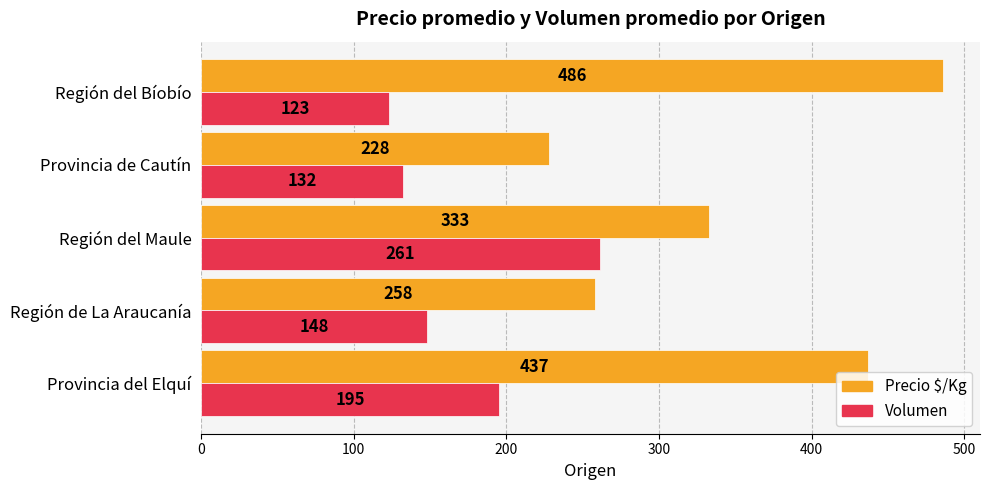

What is the difference between the Precio $/Kg values at Provincia de Cautín and Región del Bíobío?

258